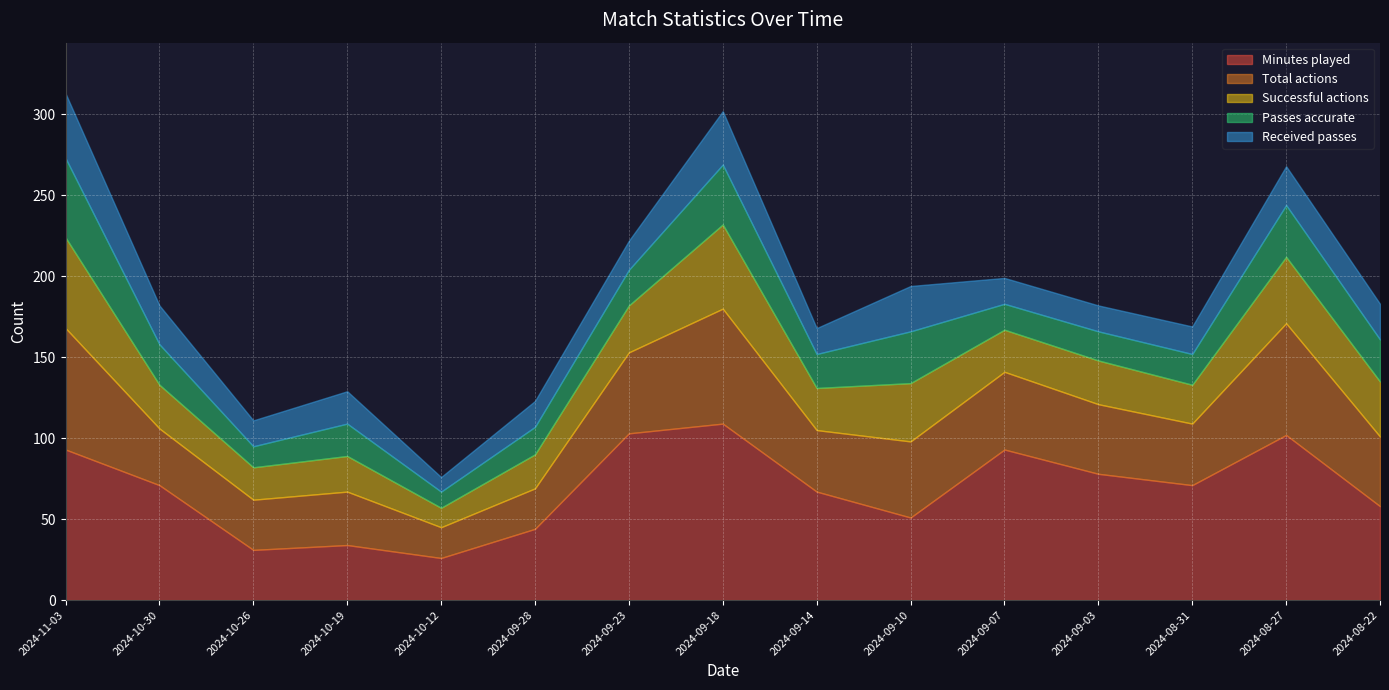

Between 2024-10-19 and 2024-09-10, which series saw the biggest shift?

Minutes played